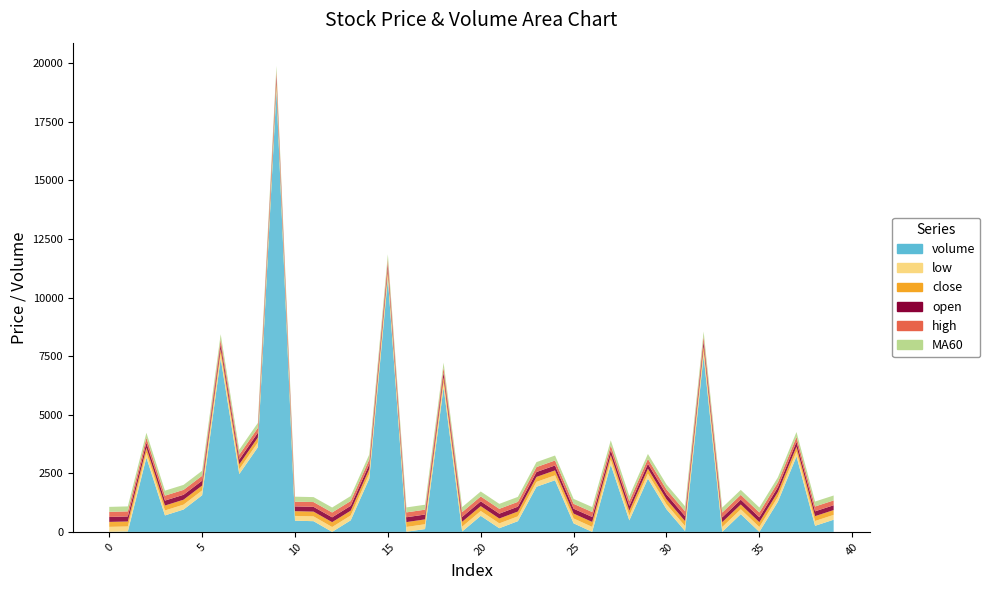

Reading left to right, what are all the values shown in this chart?

open: 212.0	216.0	212.0	211.0	210.0	209.0	206.0	205.0	206.0	205.0	203.0	204.0	207.0	206.0	205.0	205.0	207.0	207.0	207.0	207.0	207.0	207.0	206.0	209.0	210.0	208.0	212.0	208.0	207.0	210.0	211.0	211.0	208.0	206.0	206.0	207.0	207.0	207.0	206.0	206.0
high: 216.0	216.0	212.0	211.0	210.0	209.0	206.0	209.0	206.0	205.0	203.0	204.0	207.0	206.0	205.0	207.0	207.0	207.0	211.0	207.0	207.0	207.0	206.0	211.0	212.0	208.0	212.0	208.0	207.0	210.0	211.0	211.0	208.0	206.0	206.0	207.0	207.0	207.0	206.0	206.0
close: 212.0	212.0	210.0	211.0	210.0	207.0	206.0	209.0	206.0	203.0	203.0	204.0	207.0	206.0	205.0	207.0	207.0	207.0	211.0	207.0	207.0	207.0	206.0	211.0	212.0	208.0	212.0	206.0	207.0	210.0	211.0	211.0	206.0	206.0	206.0	207.0	207.0	207.0	206.0	206.0
low: 212.0	212.0	210.0	211.0	209.0	207.0	206.0	205.0	206.0	203.0	203.0	204.0	207.0	206.0	205.0	203.0	204.0	207.0	207.0	207.0	207.0	207.0	206.0	209.0	210.0	208.0	212.0	206.0	207.0	210.0	211.0	211.0	206.0	206.0	206.0	207.0	207.0	207.0	206.0	206.0
MA60: 212.9	212.8	212.7	212.6	212.6	212.5	212.4	212.4	212.3	212.1	211.9	211.8	211.7	211.7	211.6	211.7	211.7	211.8	211.9	211.9	211.8	211.8	211.7	211.7	211.7	211.6	211.6	211.5	211.5	211.5	211.5	211.6	211.6	211.6	211.6	211.6	211.3	211.2	211.0	210.8
volume: 3.0	20.0	3174.1	703.8	955.2	1563.8	7401.0	2468.7	3613.9	18859.0	479.1	457.6	1.3	494.9	2275.1	10814.0	7.7	120.0	6179.3	17.4	685.5	157.1	458.7	1926.5	2204.3	366.0	1.3	2868.8	491.0	2275.7	968.3	39.1	7514.1	1.0	758.2	1.0	1290.8	3224.2	260.9	519.5